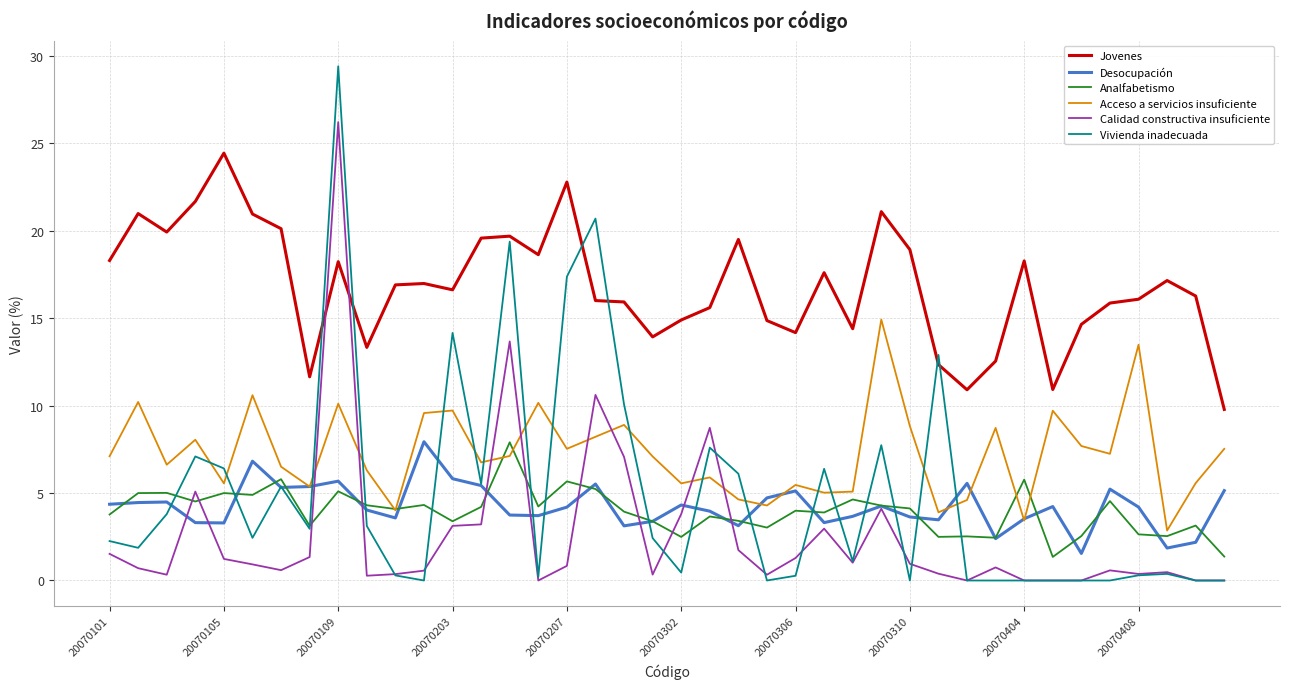

True or false: Jovenes and Analfabetismo cross at least once.

False